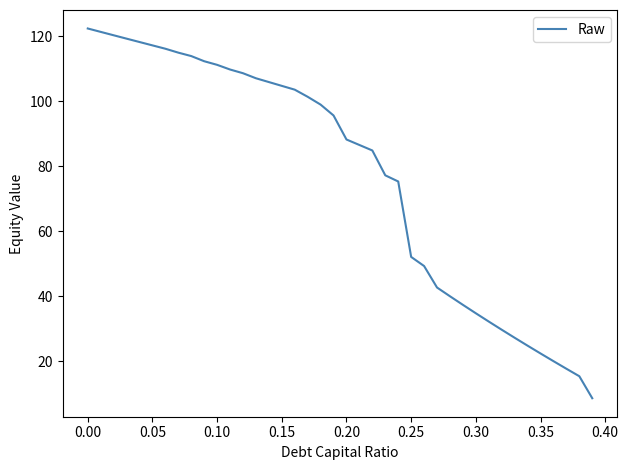

What is the maximum value shown in the chart?

122.4